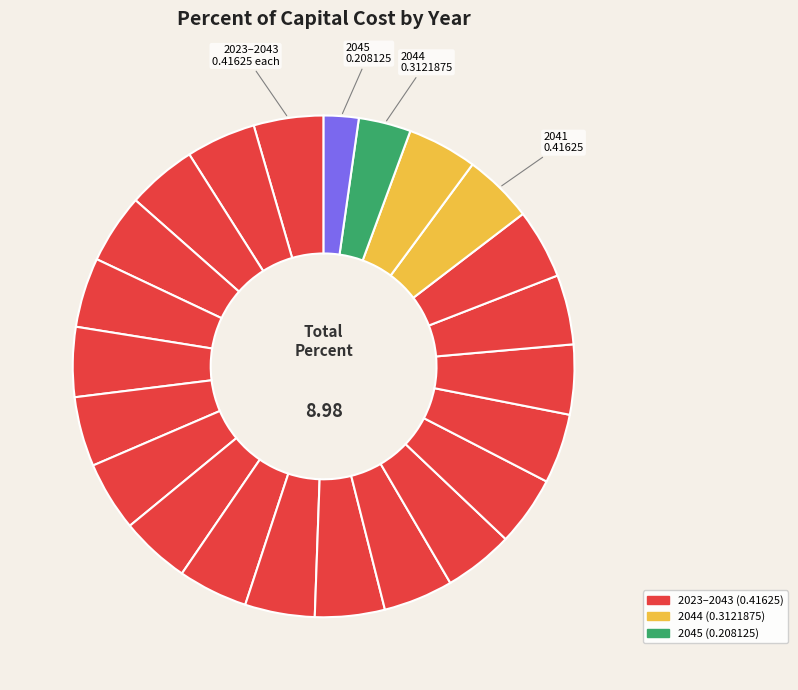

Rank the categories by value from highest to lowest.

2023, 2024, 2025, 2026, 2027, 2028, 2029, 2030, 2031, 2032, 2033, 2034, 2035, 2036, 2037, 2038, 2039, 2040, 2041, 2042, 2043, 2044, 2045